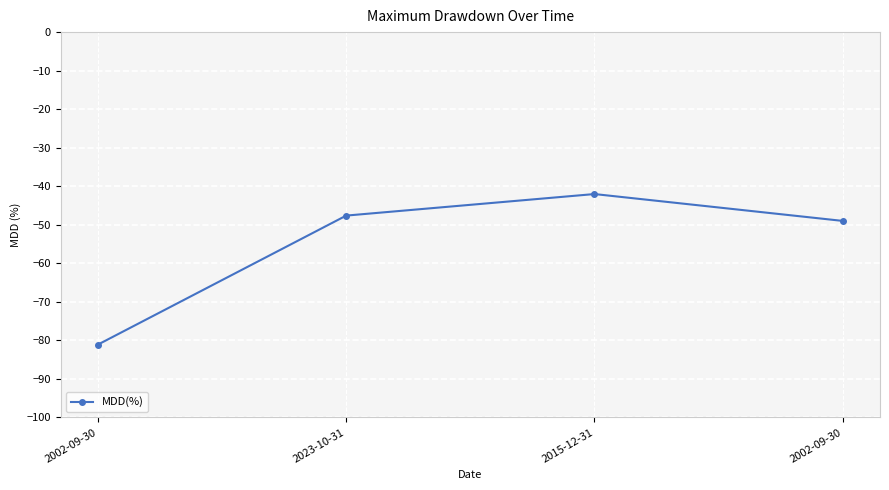

What is the approximate value at 2015-12-31?

-42.0